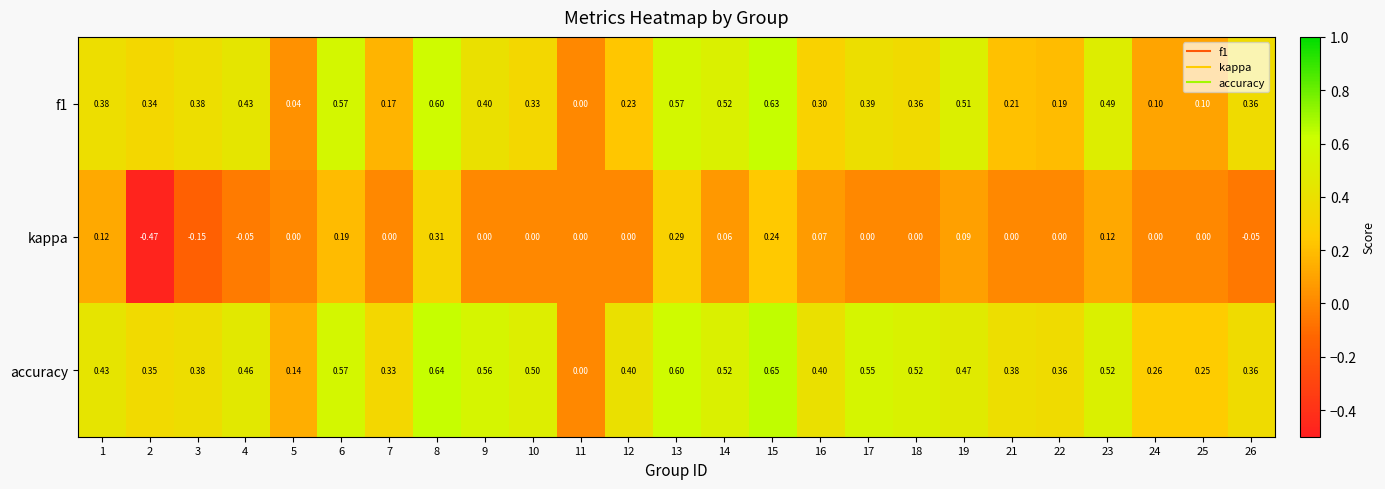

Which series has the largest total across all categories?

accuracy